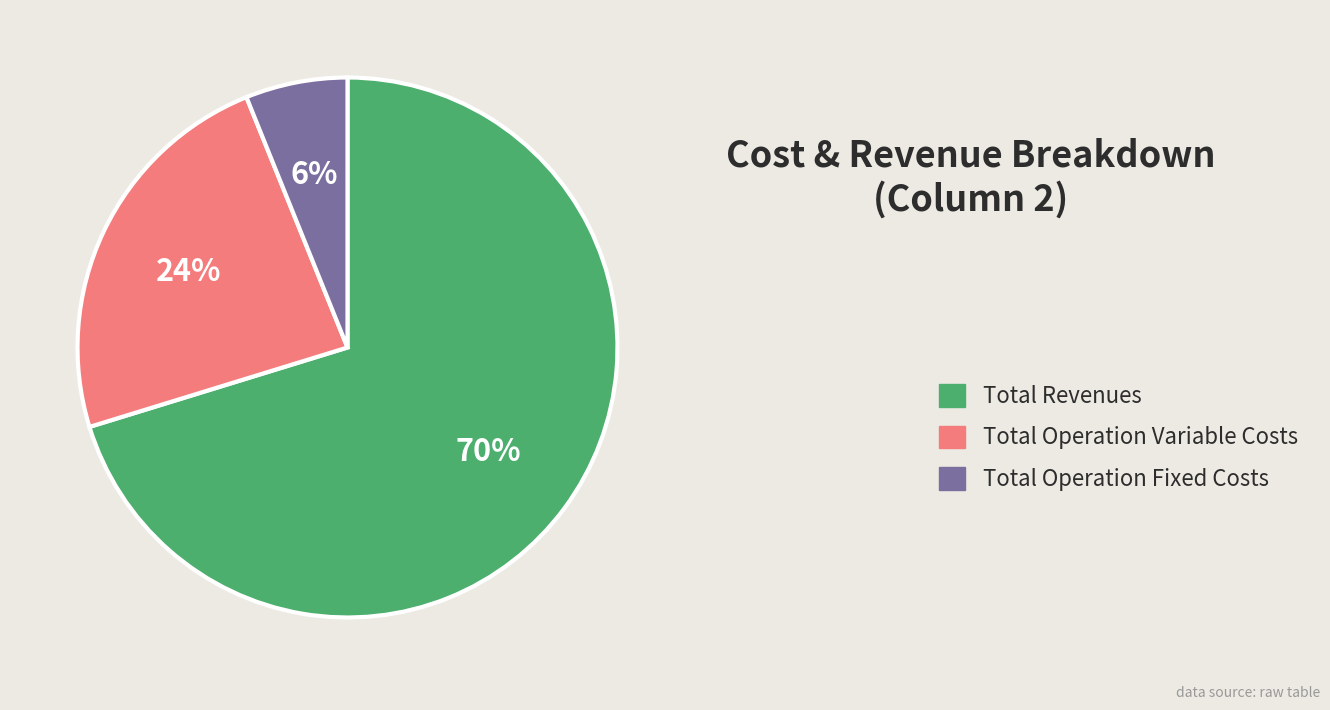

Does any single category account for the majority?

Yes